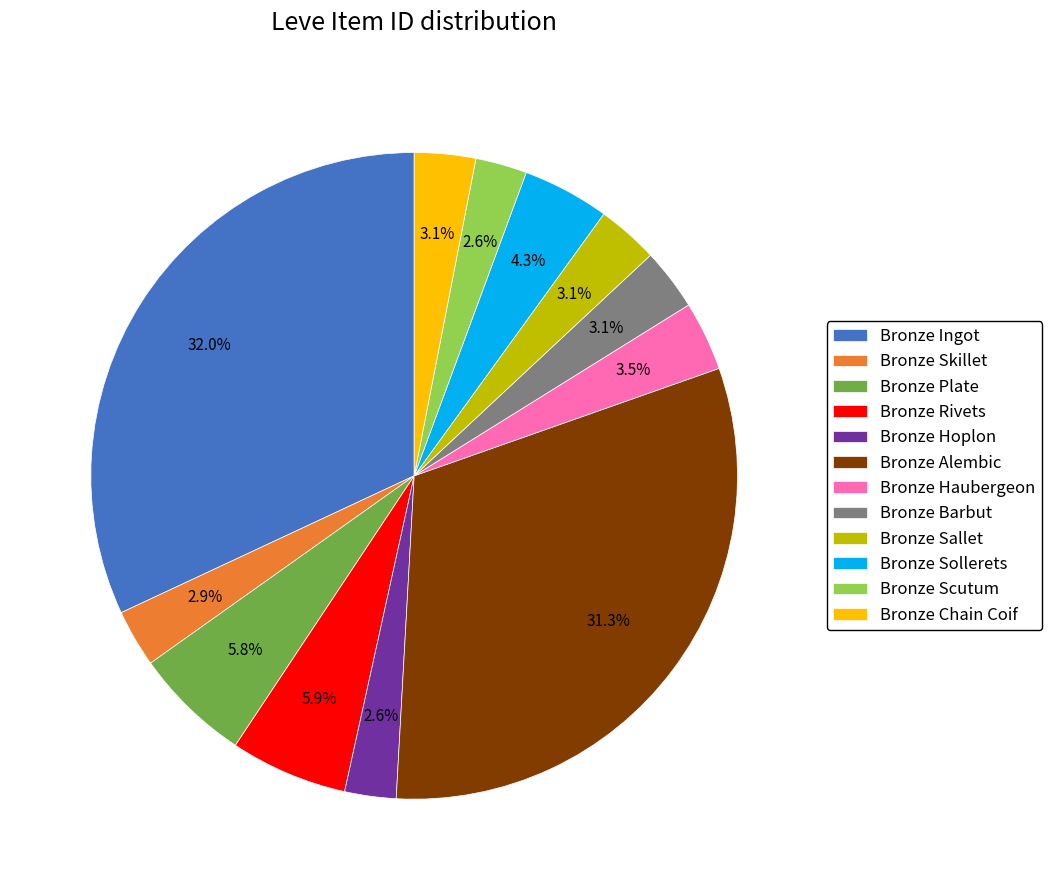

Is Bronze Barbut the majority of the pie?

No